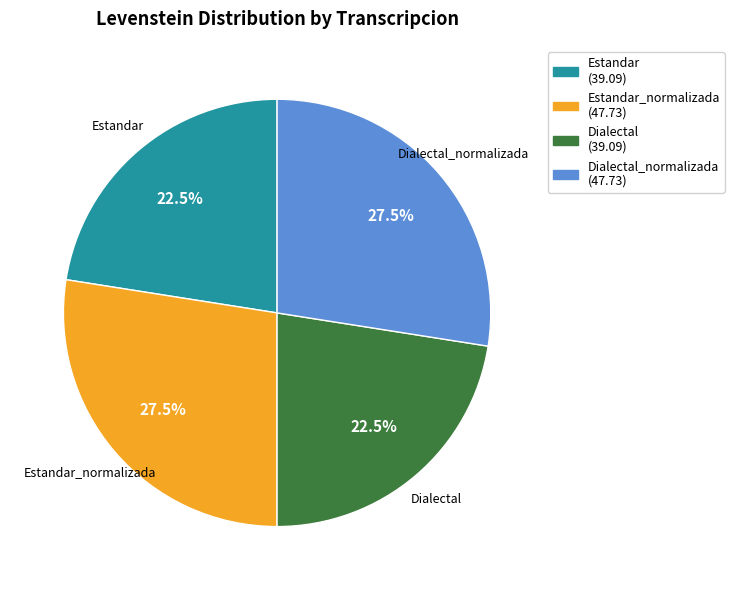

To the nearest percent, what is the difference between the Dialectal and Estandar_normalizada slice percentages?

5%